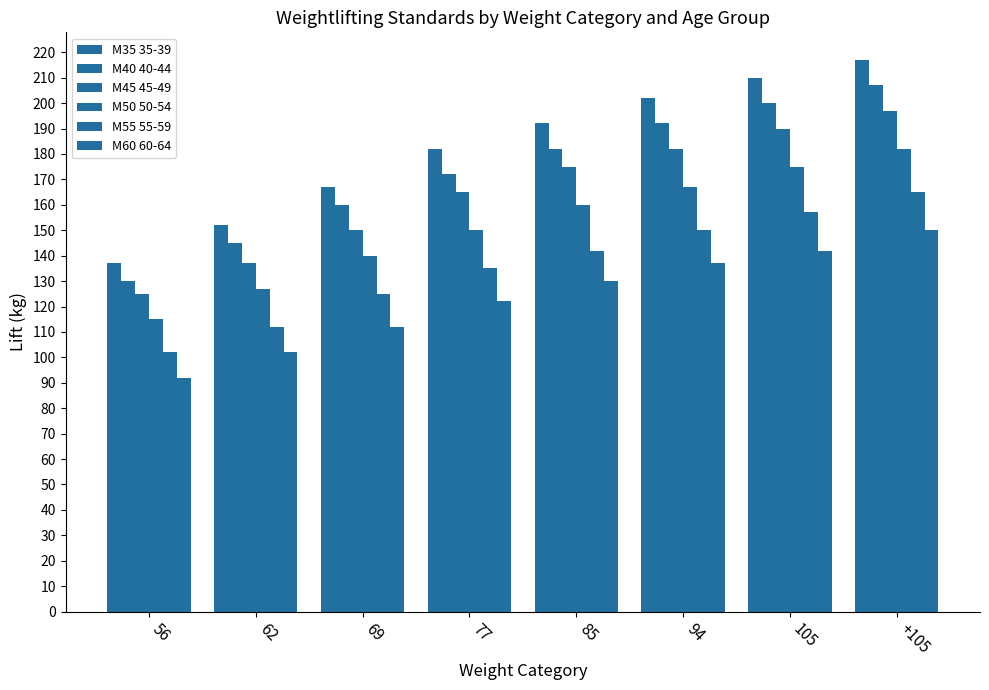

What is the spread (max minus min) of values at 85?

62